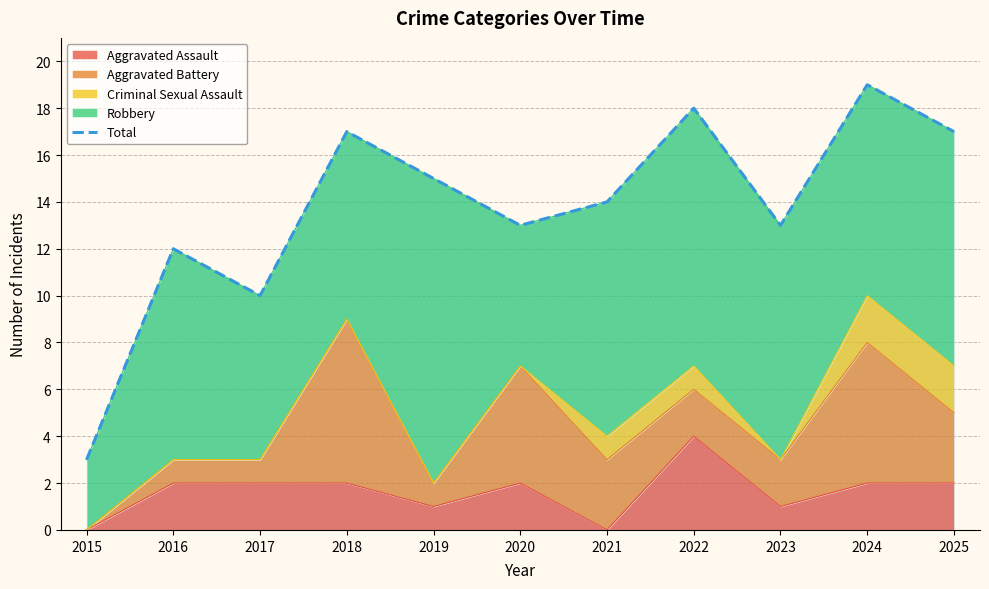

What is the ratio of the value at 2015 to the value at 2020?

0.2